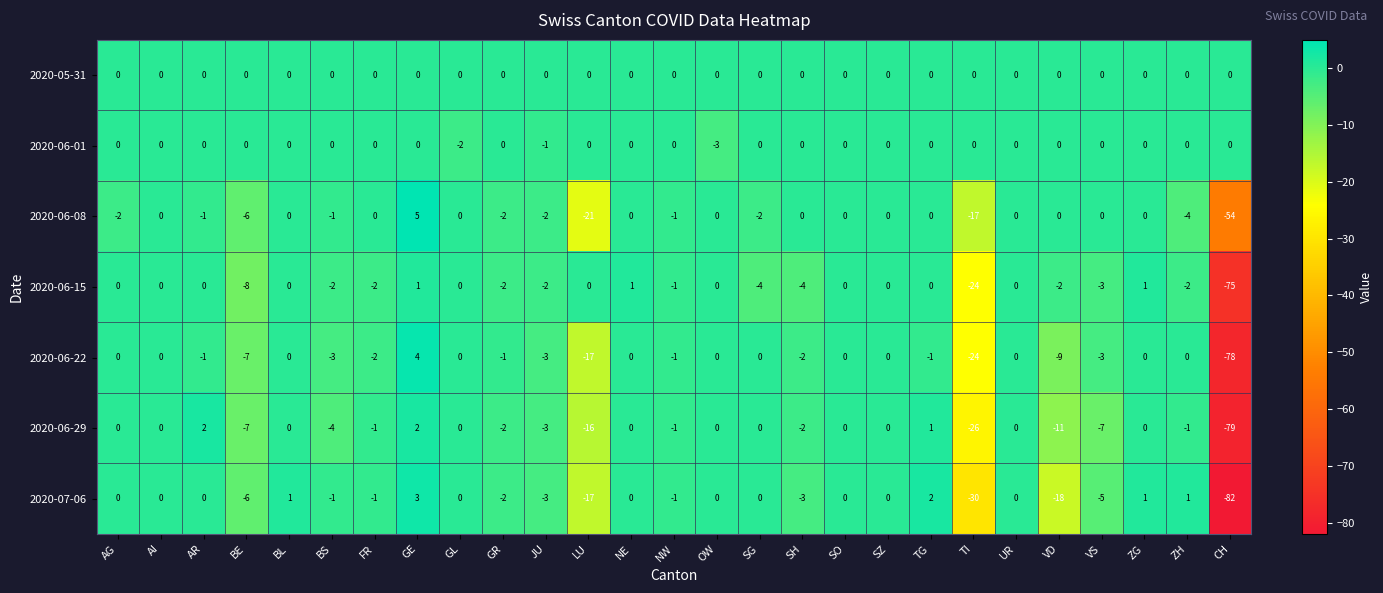

Which series has the largest total across all categories?

2020-05-31